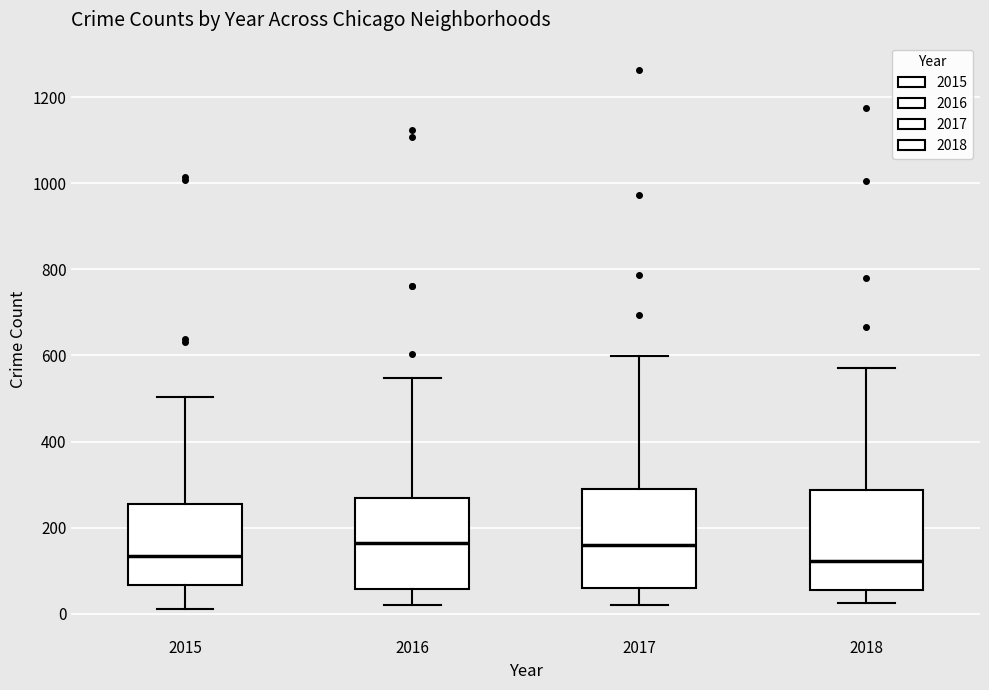

Reading left to right, read every box against the y-axis: the position of its median line, the range the box covers, and the ends of its whiskers. The values are not printed on the chart, so give them approximately, as read against the axis.

2015: median 140, box 60 to 260, whiskers 20 to 500
2016: median 160, box 60 to 260, whiskers 20 to 540
2017: median 160, box 60 to 300, whiskers 20 to 600
2018: median 120, box 60 to 280, whiskers 20 to 580